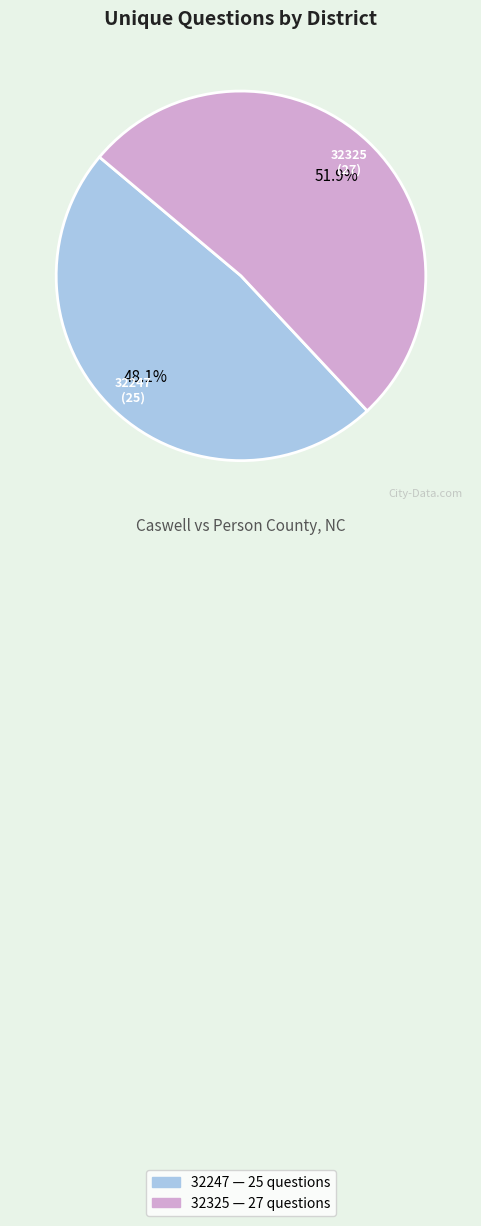

Rank the categories by value from highest to lowest.

32325, 32247